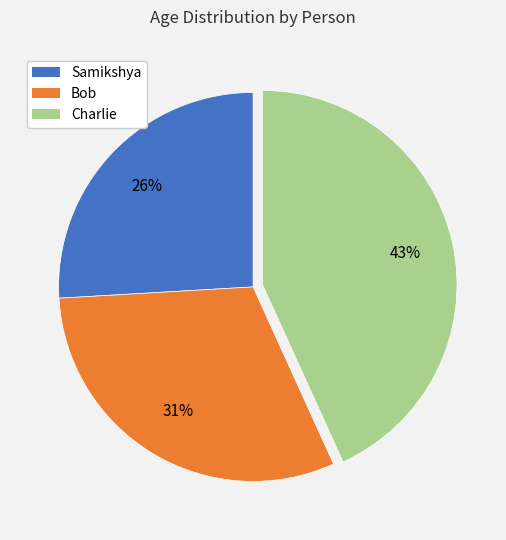

How many slices are in this pie chart?

3